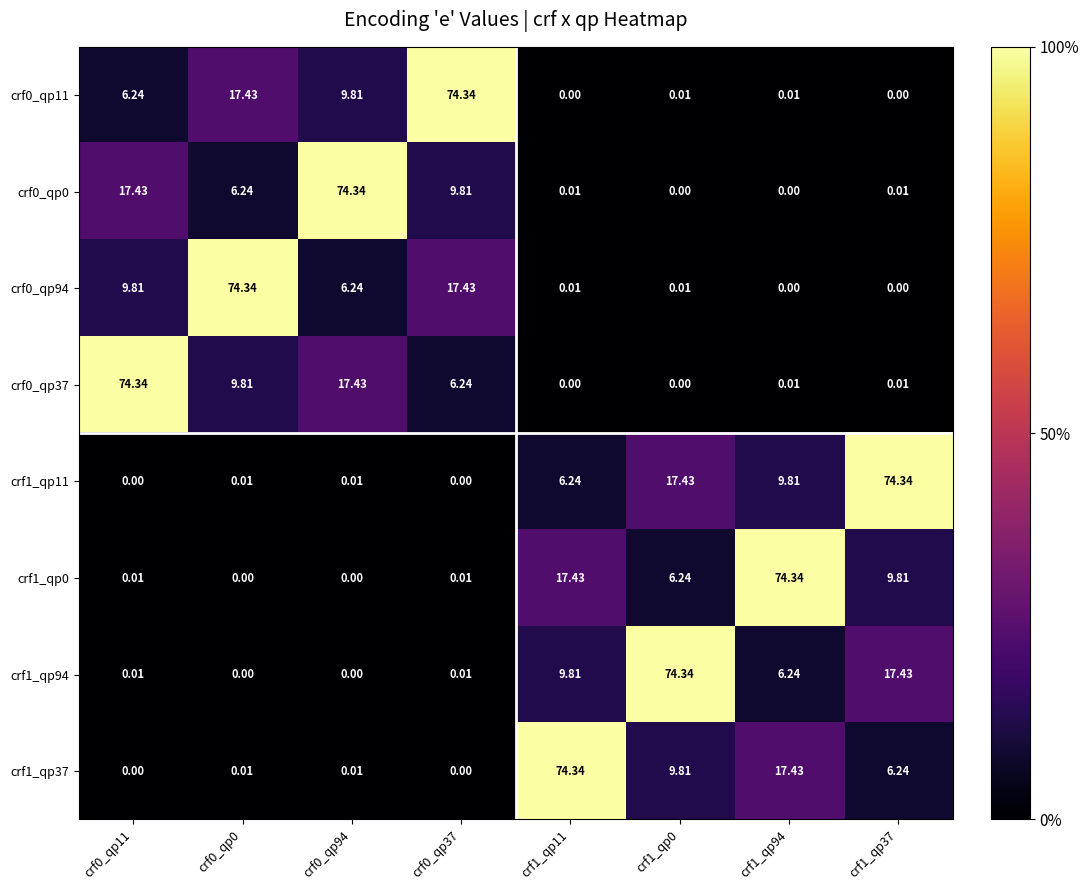

Is the value of crf0_qp11 at crf1_qp94 greater than the value of crf1_qp37 at crf1_qp0?

No